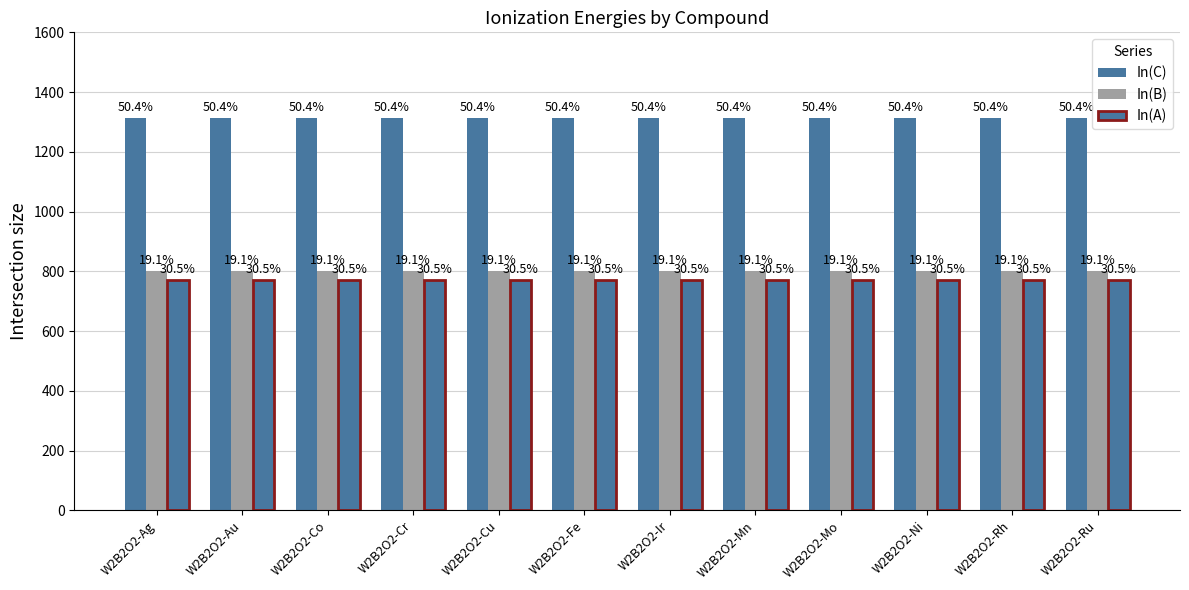

What is the value of the In(B) bar at the 5th from the left?

800.6